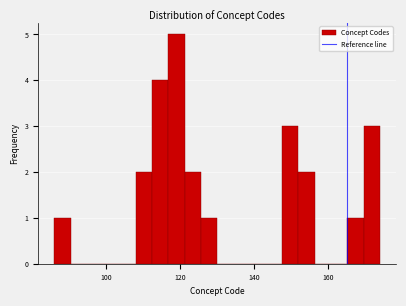

Read against the x-axis, roughly where is the centre of the tallest bar?

120